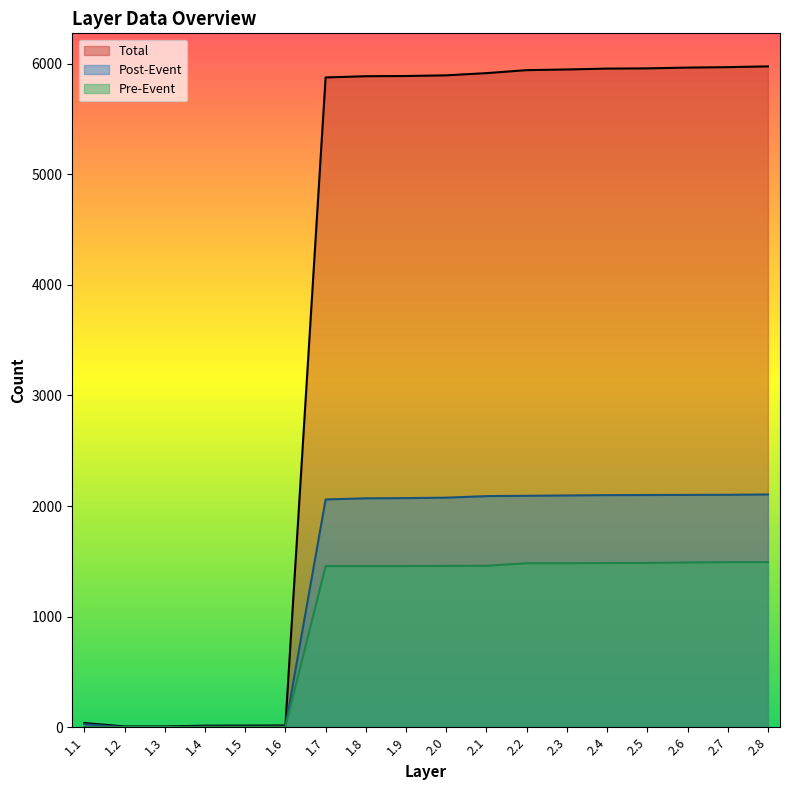

What is the label of the 18th point from the right?

1.1